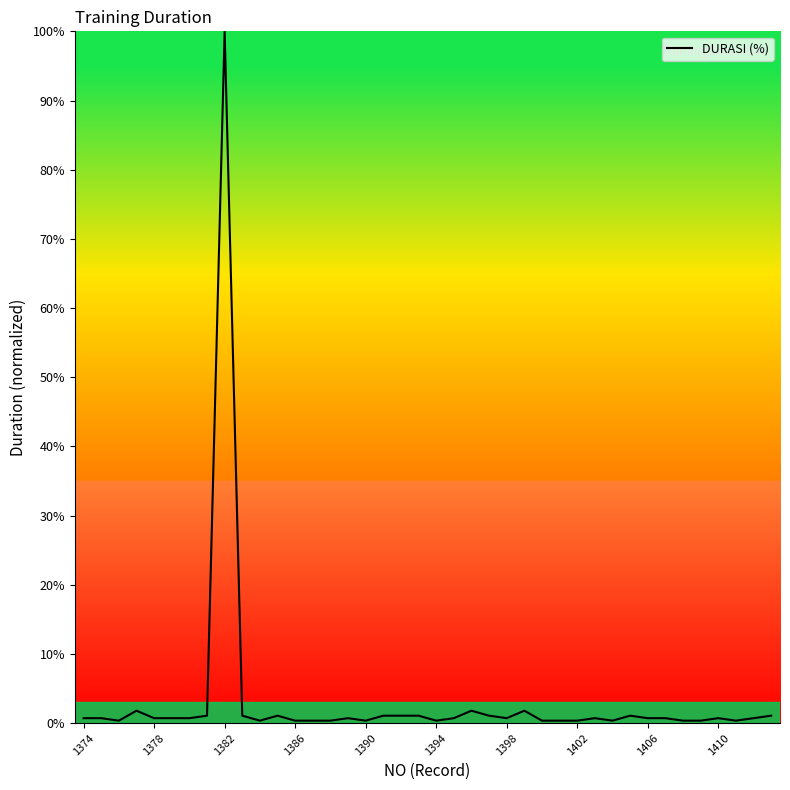

What is the maximum value shown in the chart?

100.0